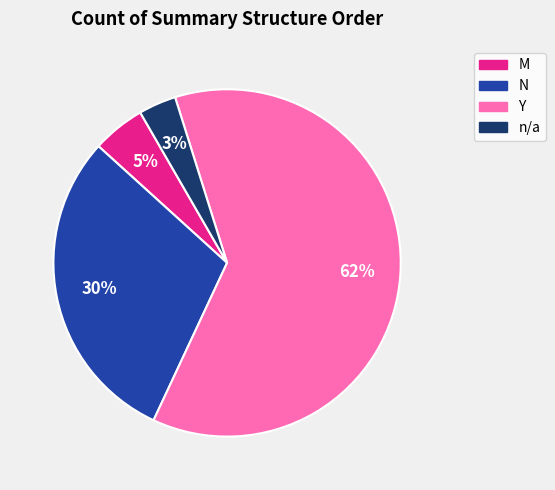

Is it true that n/a is 3% of the pie?

True